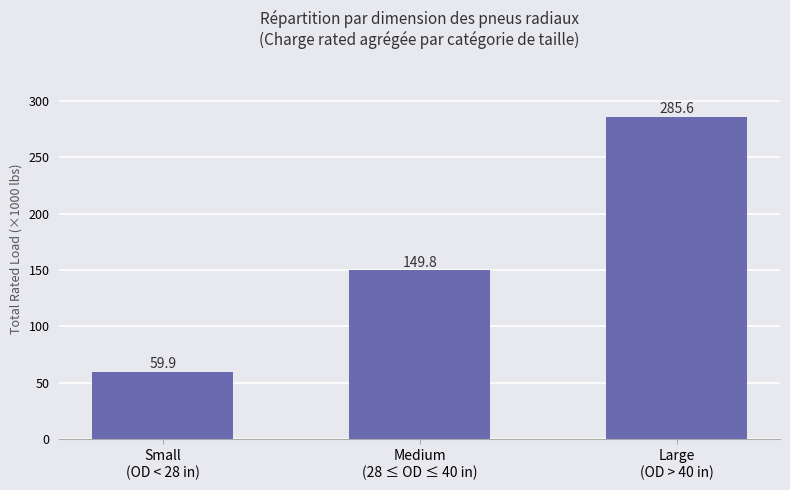

The value at Small
(OD < 28 in) is 59.9. True or false?

True